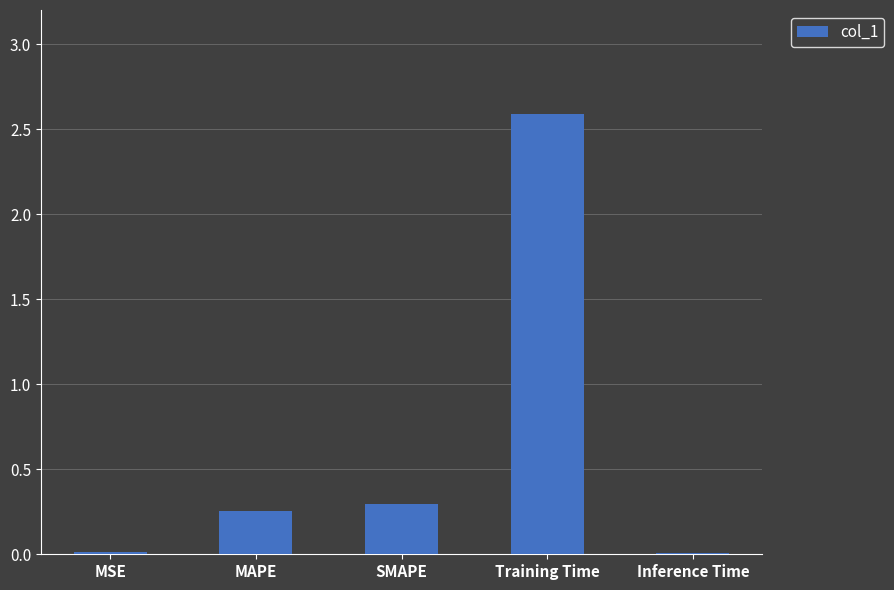

True or false: the data shows 0.0 at MSE.

True